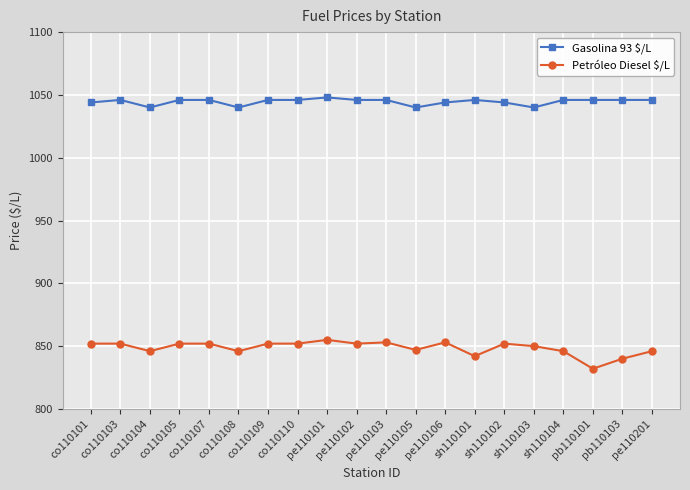

True or false: Gasolina 93 $/L has more than 1 points higher than both neighbors.

True